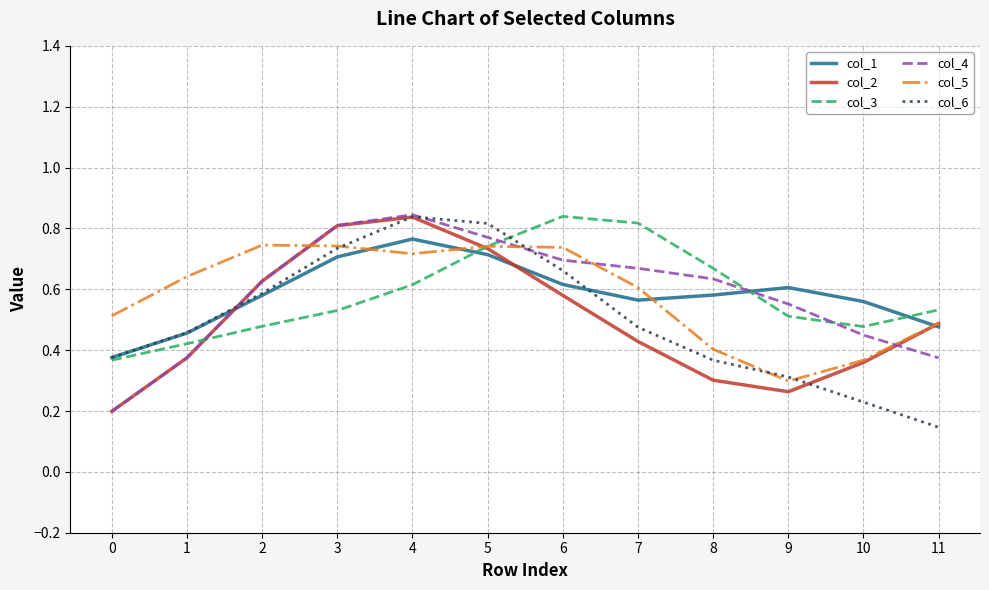

Between 3 and 6, which series saw the biggest shift?

col_3